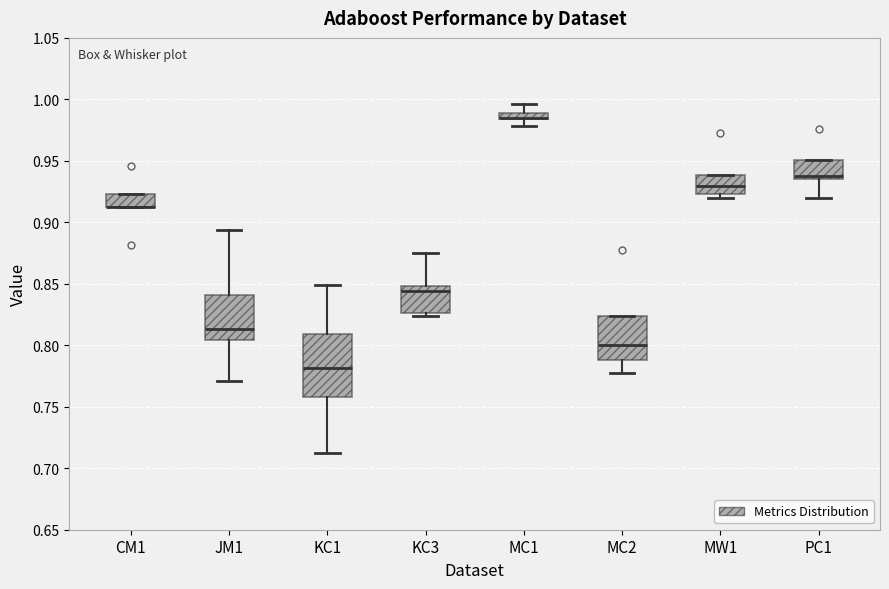

Where is the lower edge of the box for KC3 on the y-axis? The values are not printed on the chart, so give them approximately, as read against the axis.

0.825